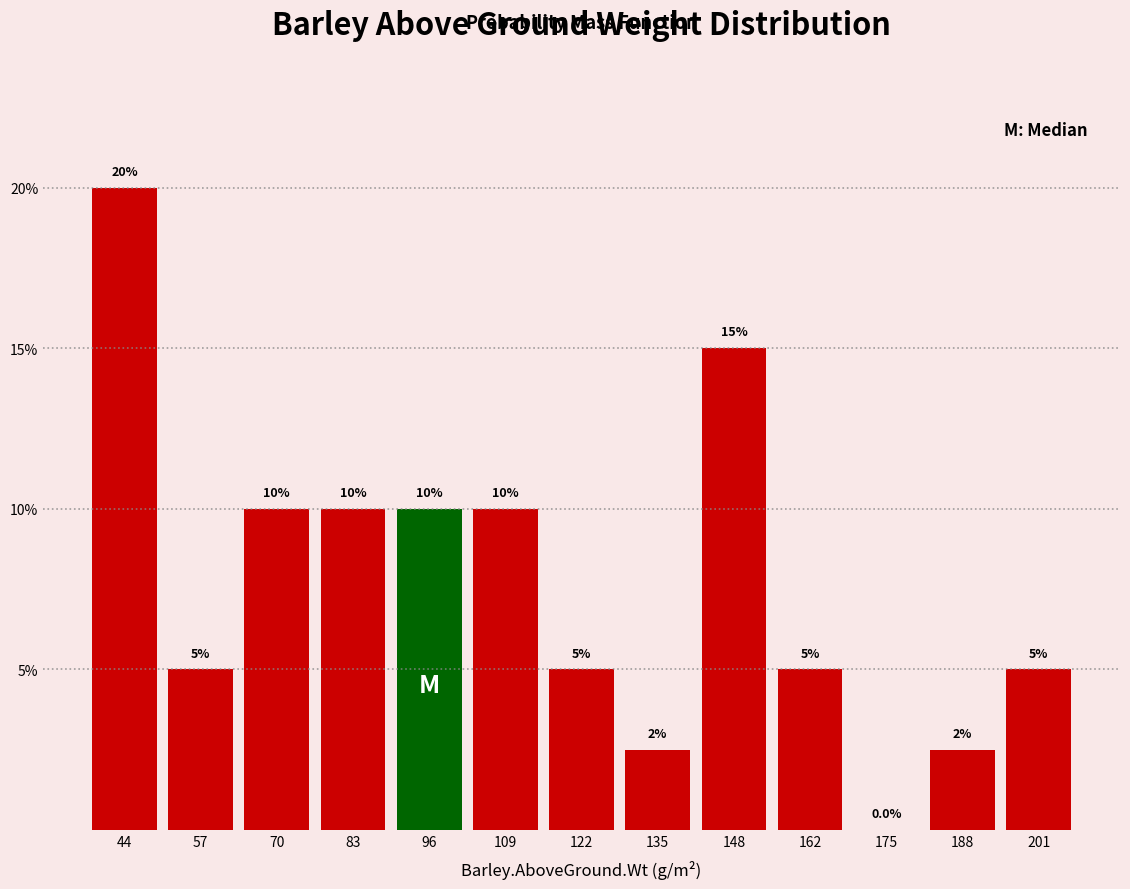

Over which range of the x-axis is the bar tallest?

38 to 50